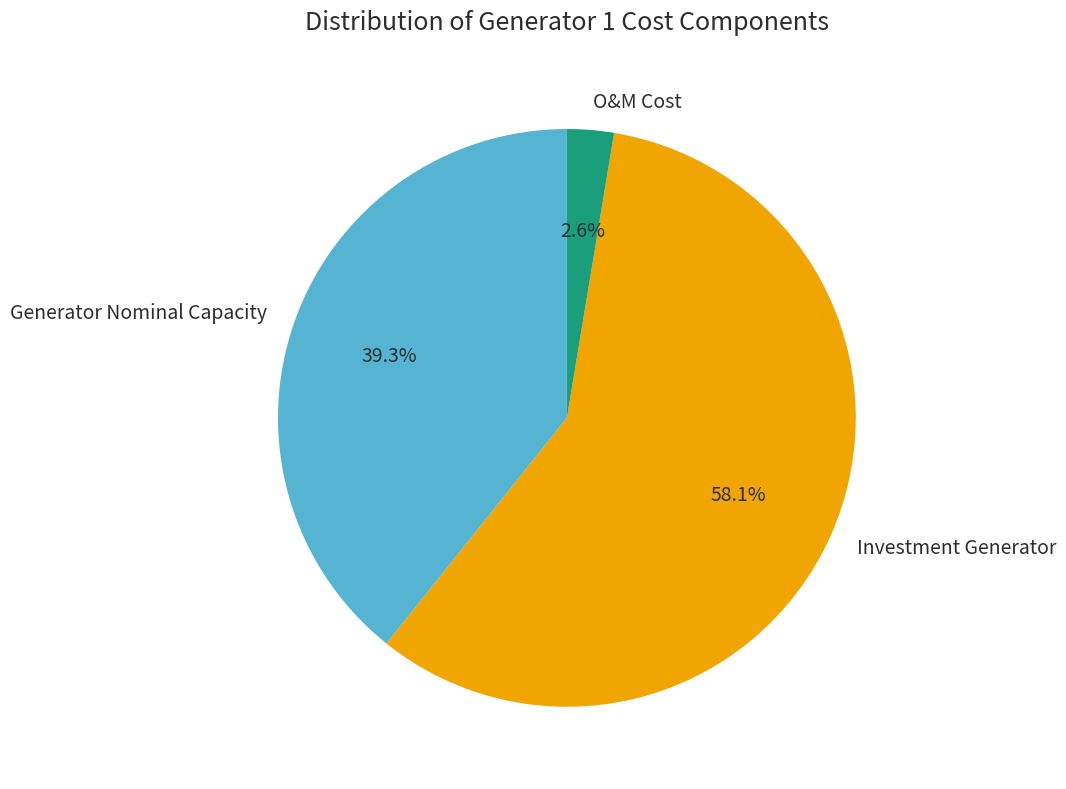

Combined, do Investment Generator and Generator Nominal Capacity account for over 50%?

Yes